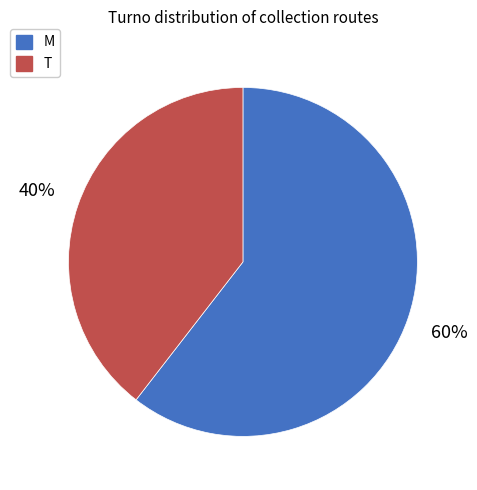

Which has a higher value, M or T?

M